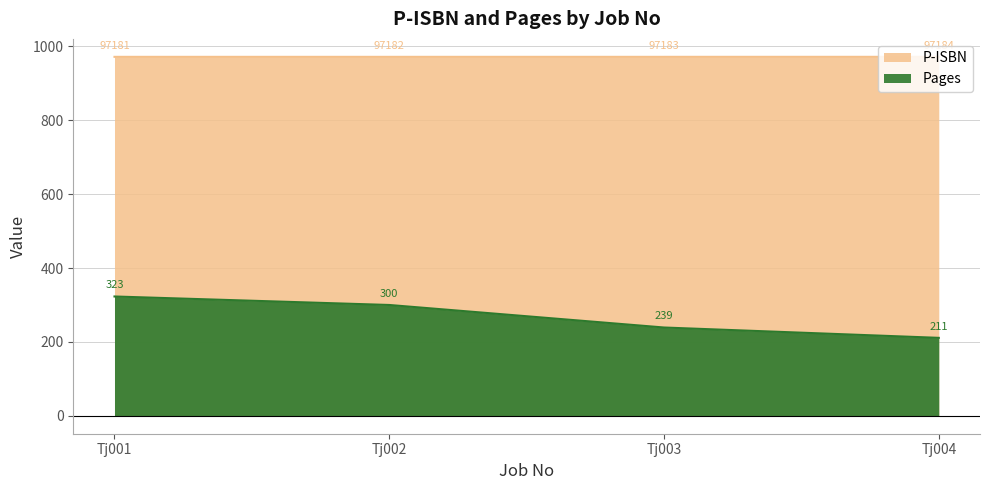

Between Tj001 and Tj004, which series saw the biggest shift?

Pages